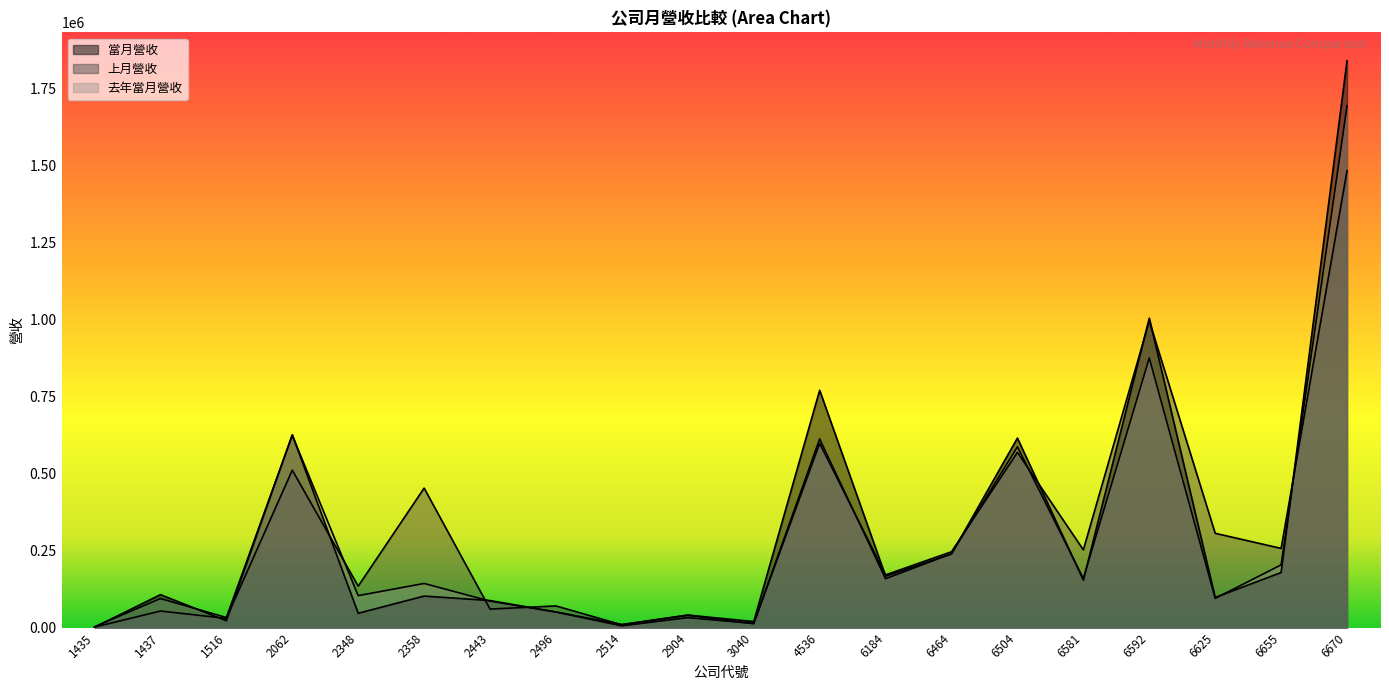

Rank the categories by 上月營收 value from lowest to highest.

1435, 2514, 3040, 1516, 2904, 1437, 2443, 2496, 2348, 6184, 6464, 6581, 6655, 6625, 2358, 2062, 6504, 4536, 6592, 6670